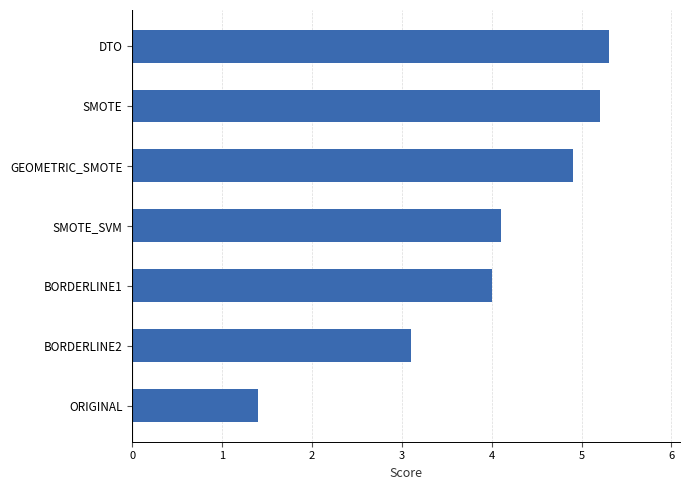

What is the difference between the maximum and minimum values?

3.9